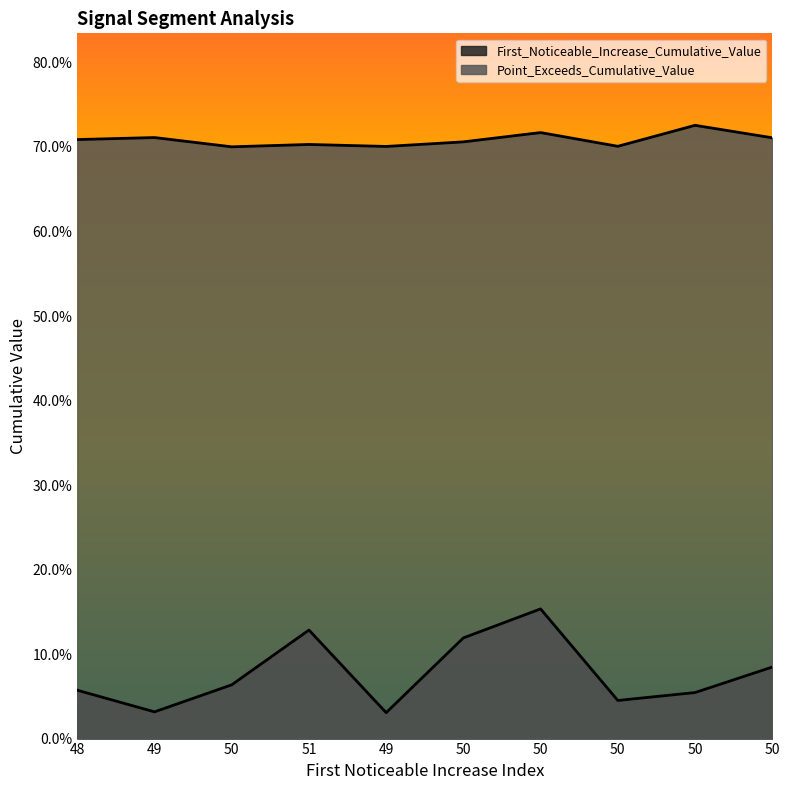

True or false: Point_Exceeds_Cumulative_Value and First_Noticeable_Increase_Cumulative_Value intersect in this chart.

False